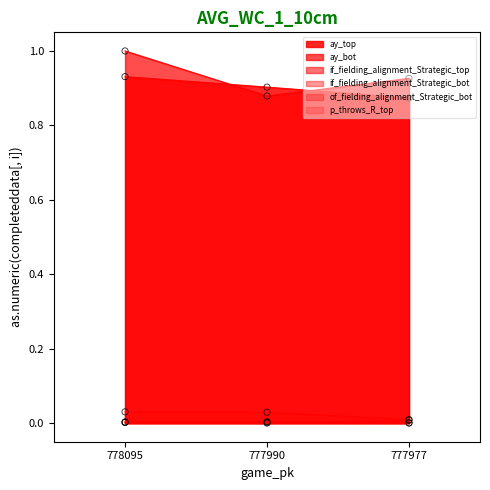

Which series reaches the minimum Y coordinate?

of_fielding_alignment_Strategic_bot